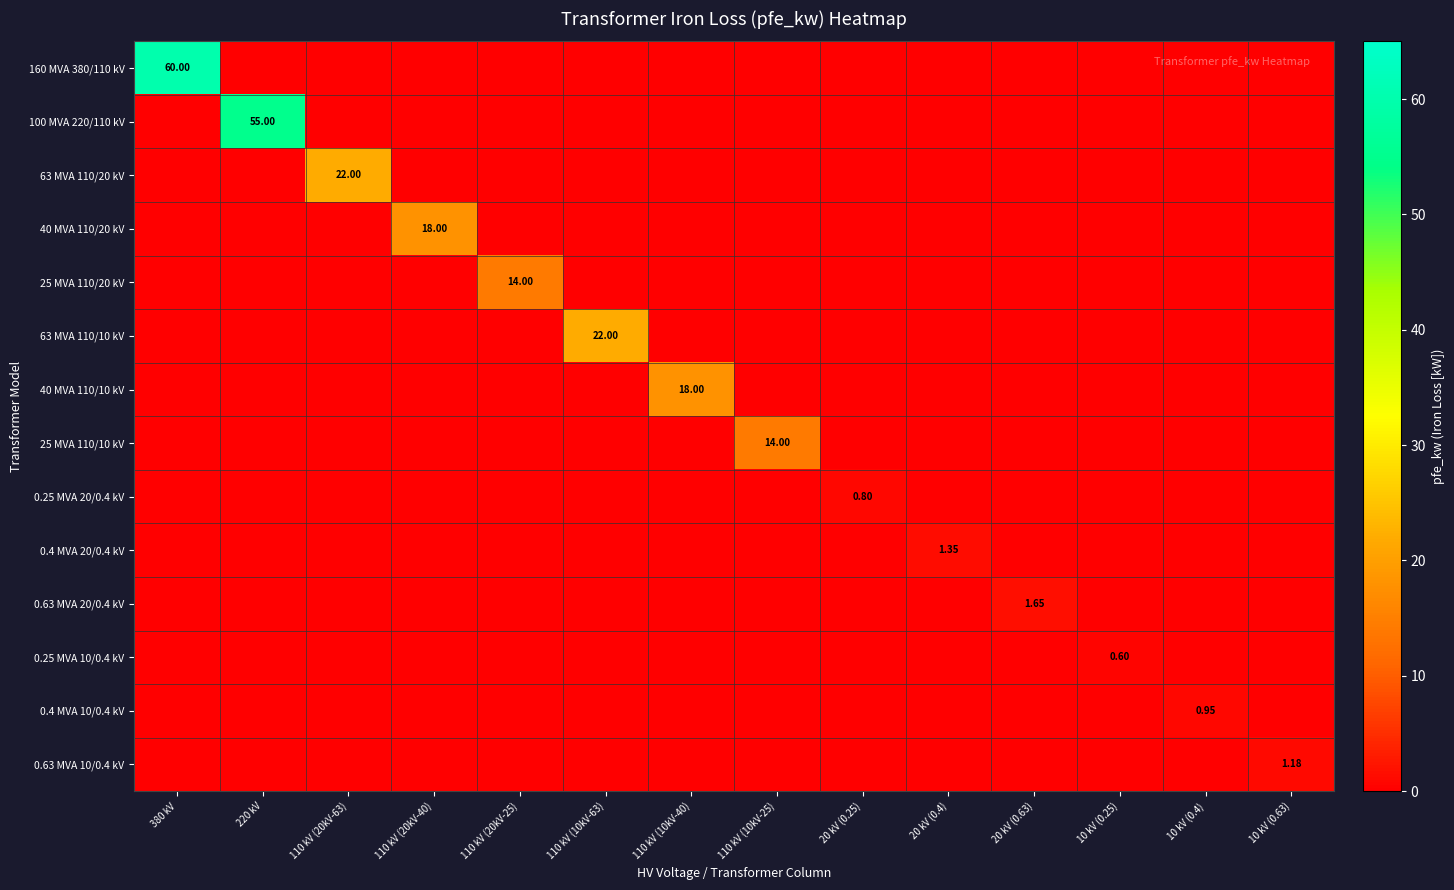

Which category has the lowest value across all series?

10 kV (0.25)